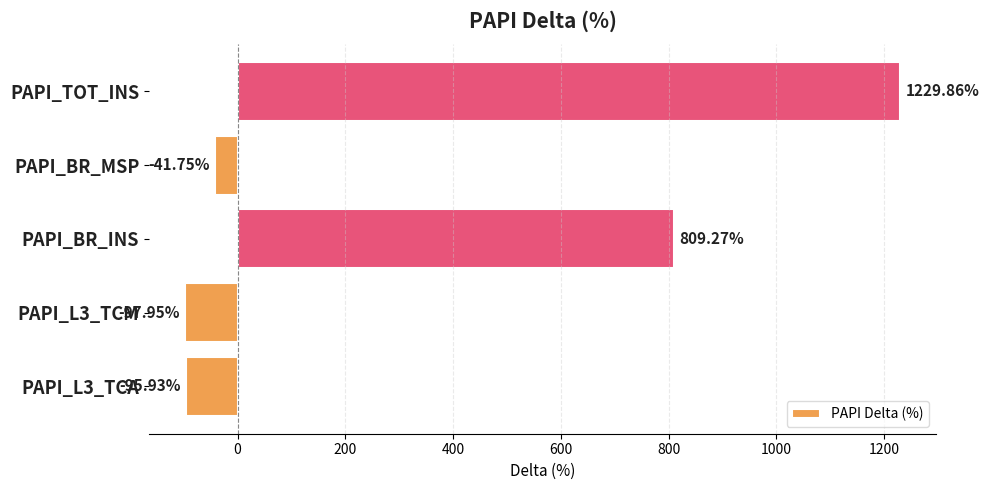

Where is the data nearest to the value 565?

PAPI_BR_INS